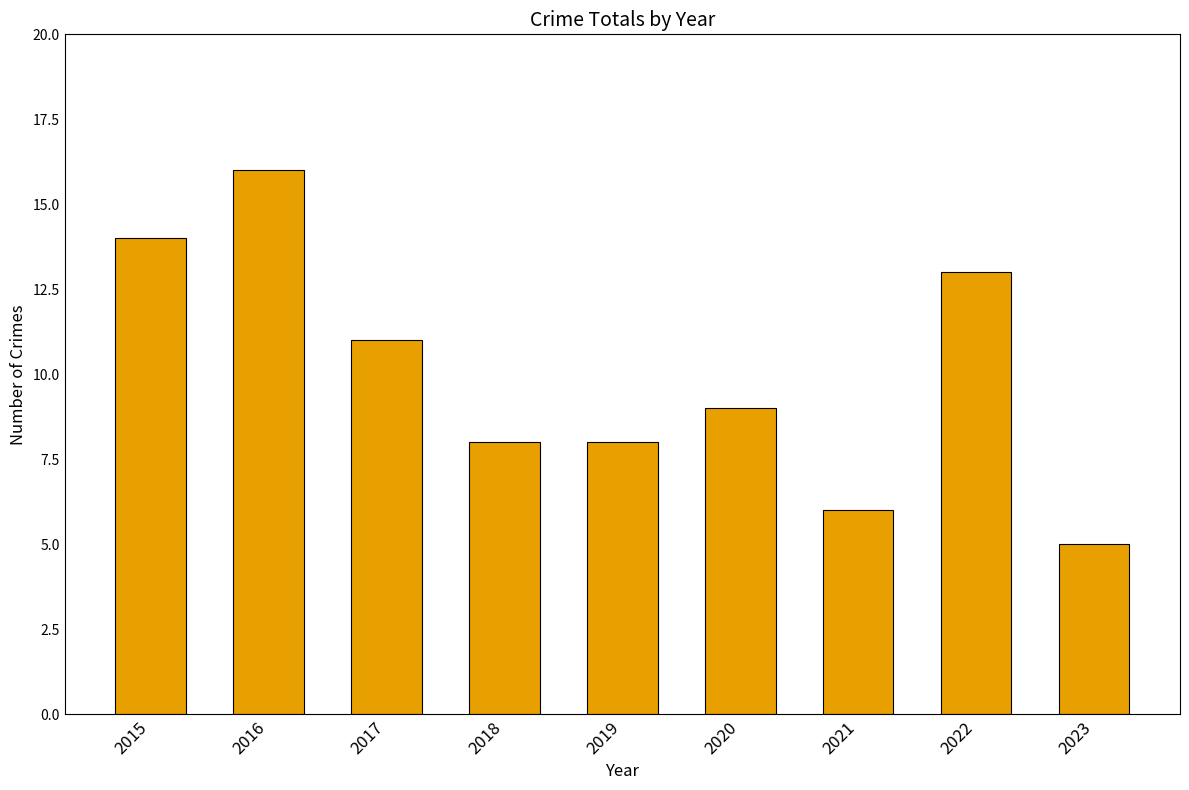

How many distinct data groups are displayed?

1